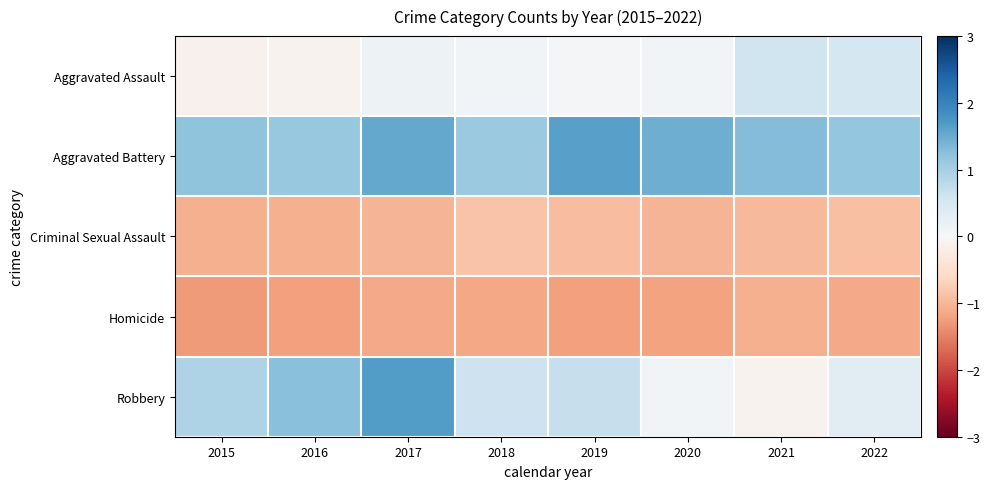

Between 2021 and 2018, which is larger?

2021